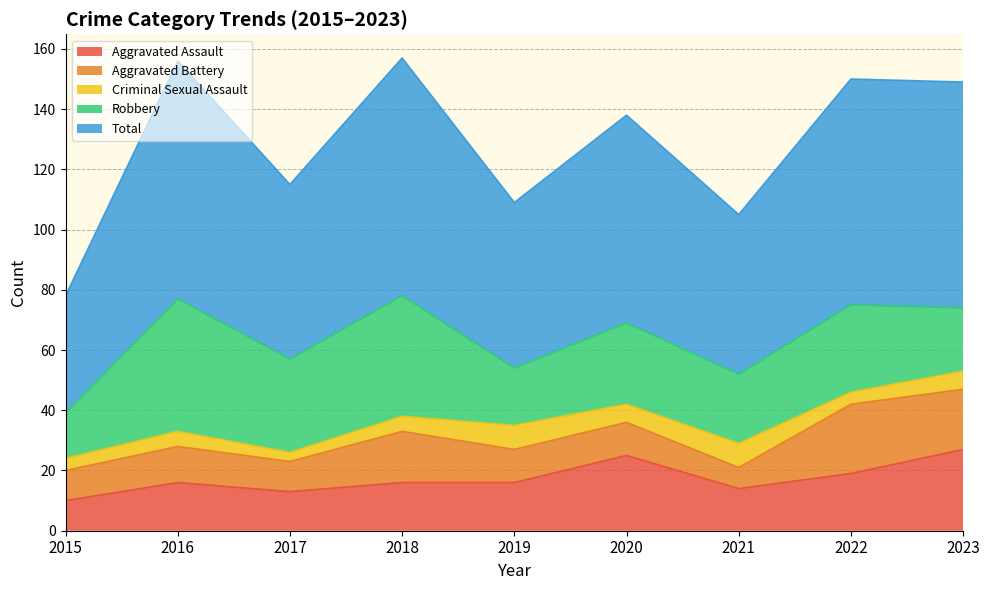

What is the sum of all Total values?

582